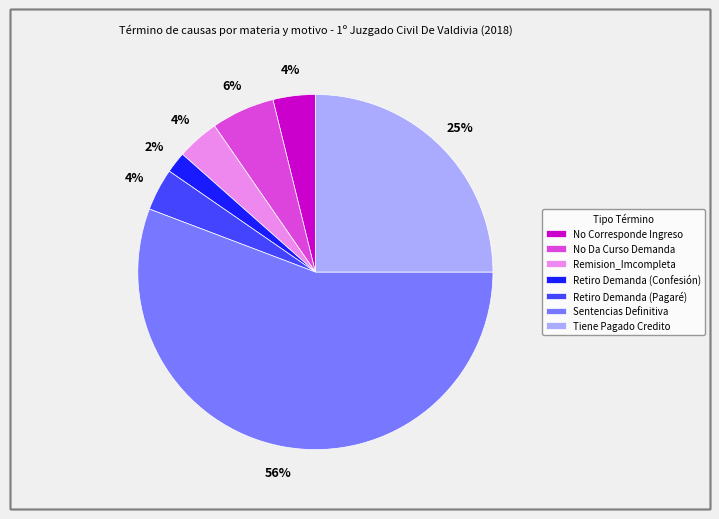

Which slice represents more than half of the pie?

Sentencias Definitiva